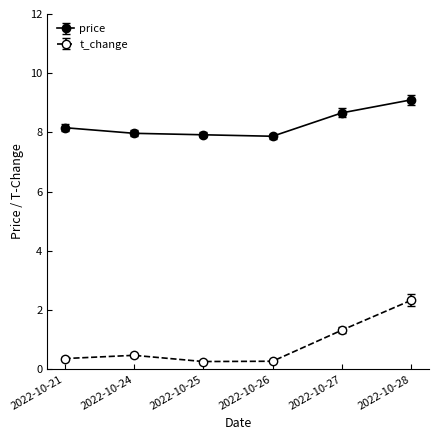

How many lines are shown in the chart?

2